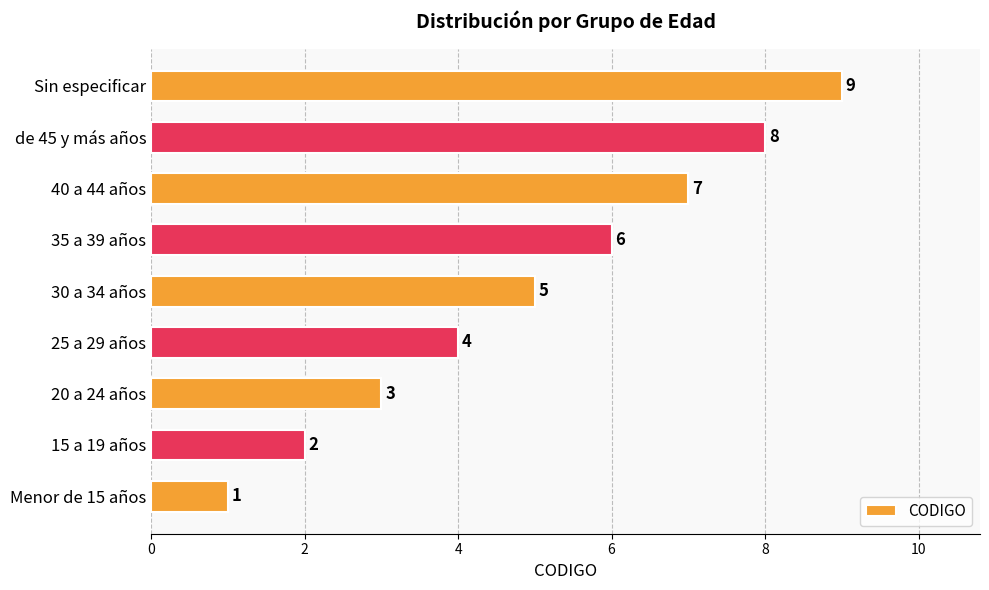

What is the greatest value displayed?

9